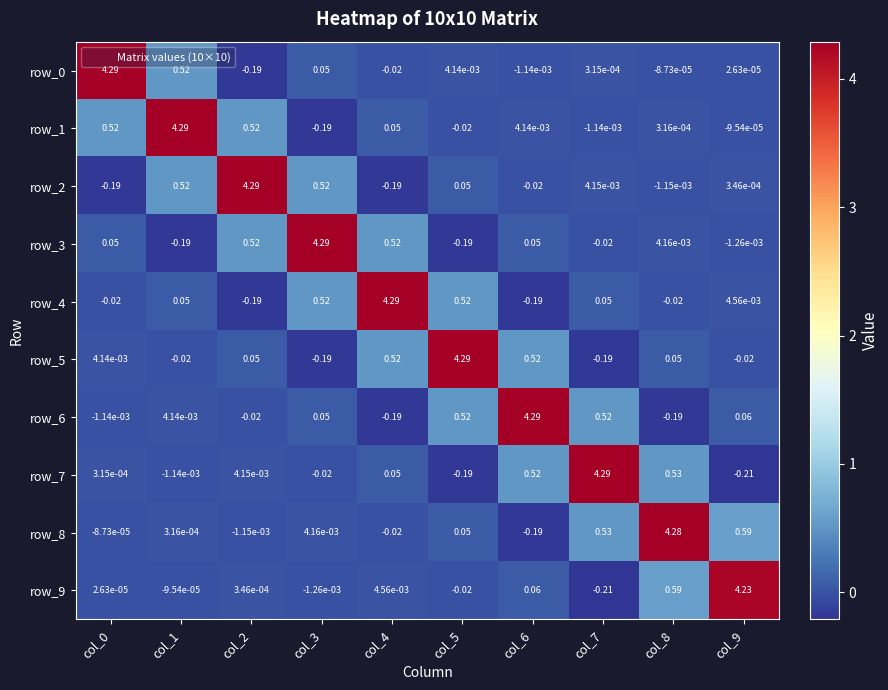

Is the value of row_7 at col_0 greater than the value of row_4 at col_1?

No